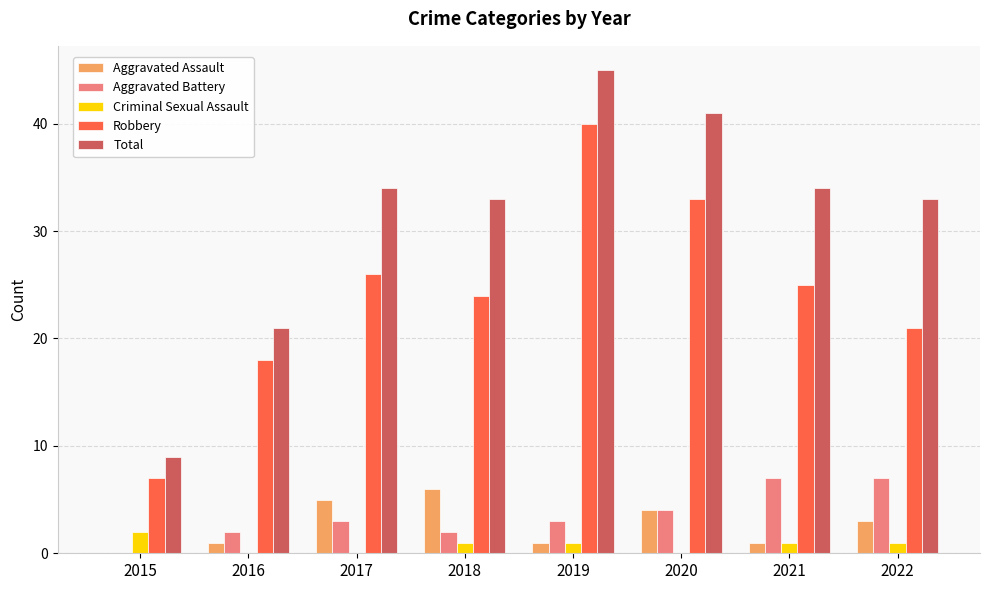

How many categories are shown in the chart?

8